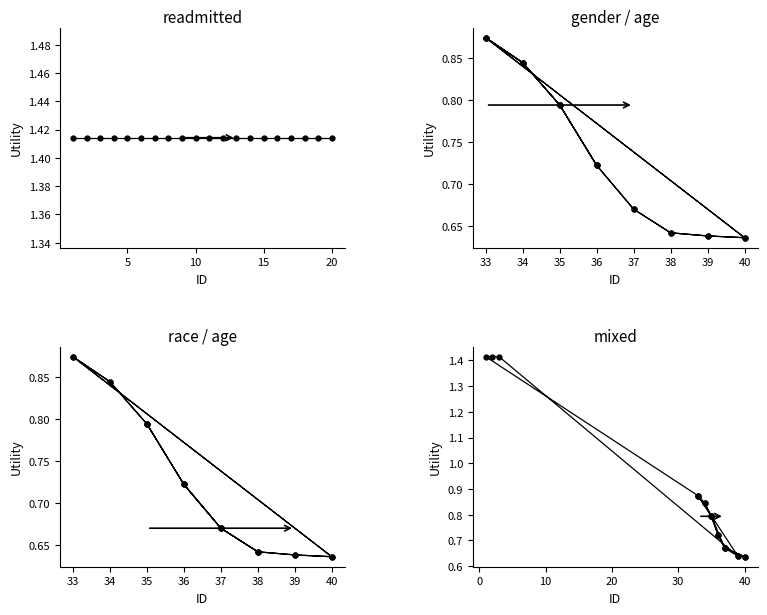

True or false: gender_age has more than 2 points higher than both neighbors.

False